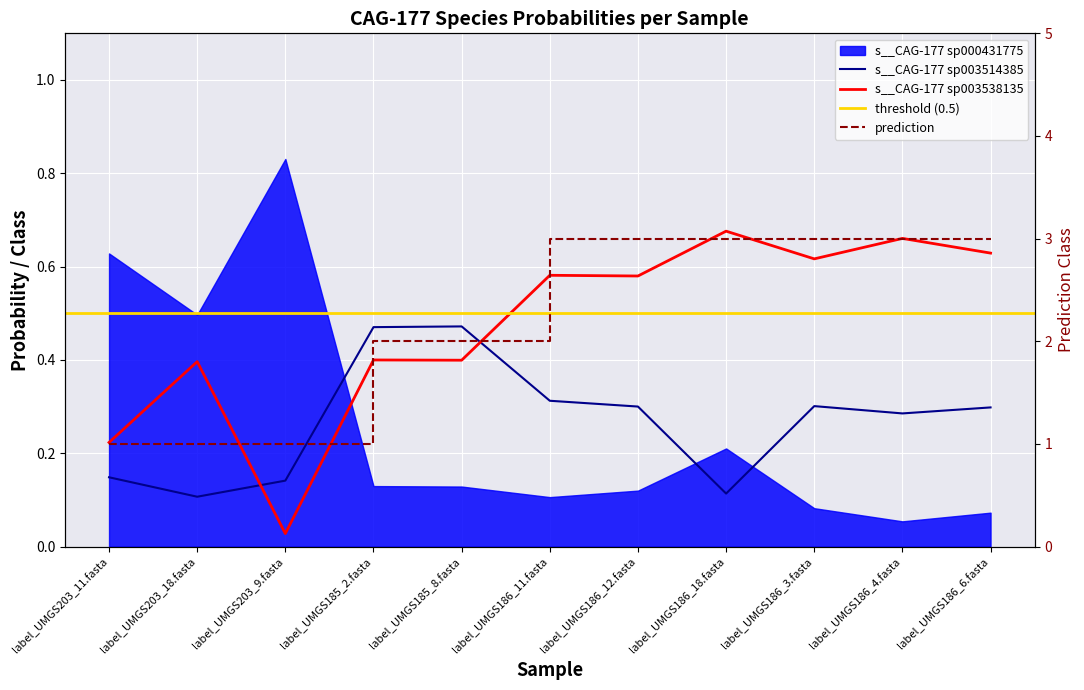

In s__CAG-177 sp003538135, how many points are higher than both neighbors (excluding endpoints)?

5